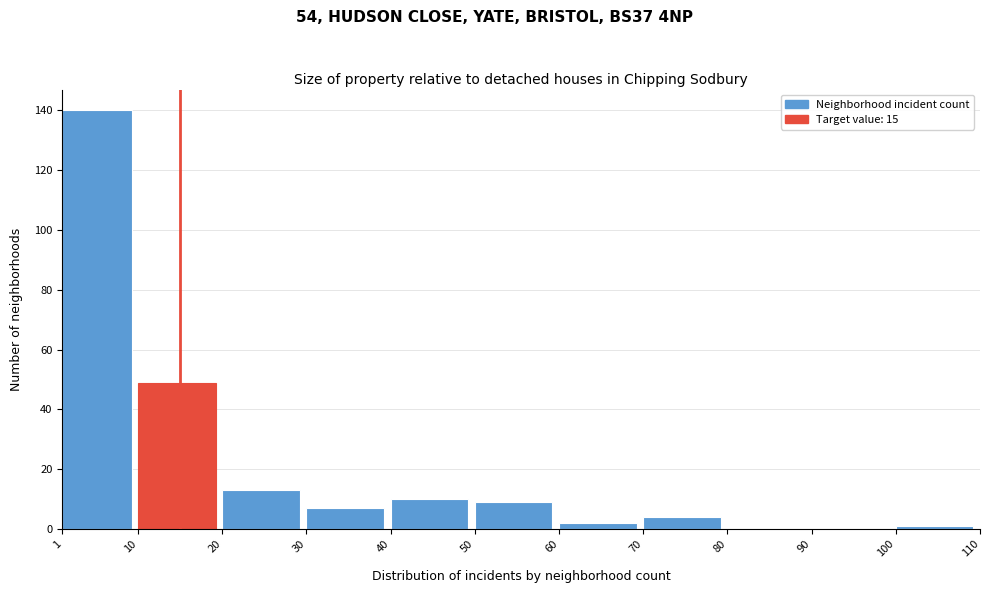

Reading left to right, transcribe this chart: for each bar, give the range it covers on the x-axis and its height. The values are not printed on the chart, so give them approximately, as read against the axis.

1 to 10: 140
10 to 20: 50
20 to 30: 14
30 to 40: 8
40 to 50: 10
50 to 60: 10
60 to 70: 2
70 to 80: 4
80 to 90: 0
90 to 100: 0
100 to 110: under 2